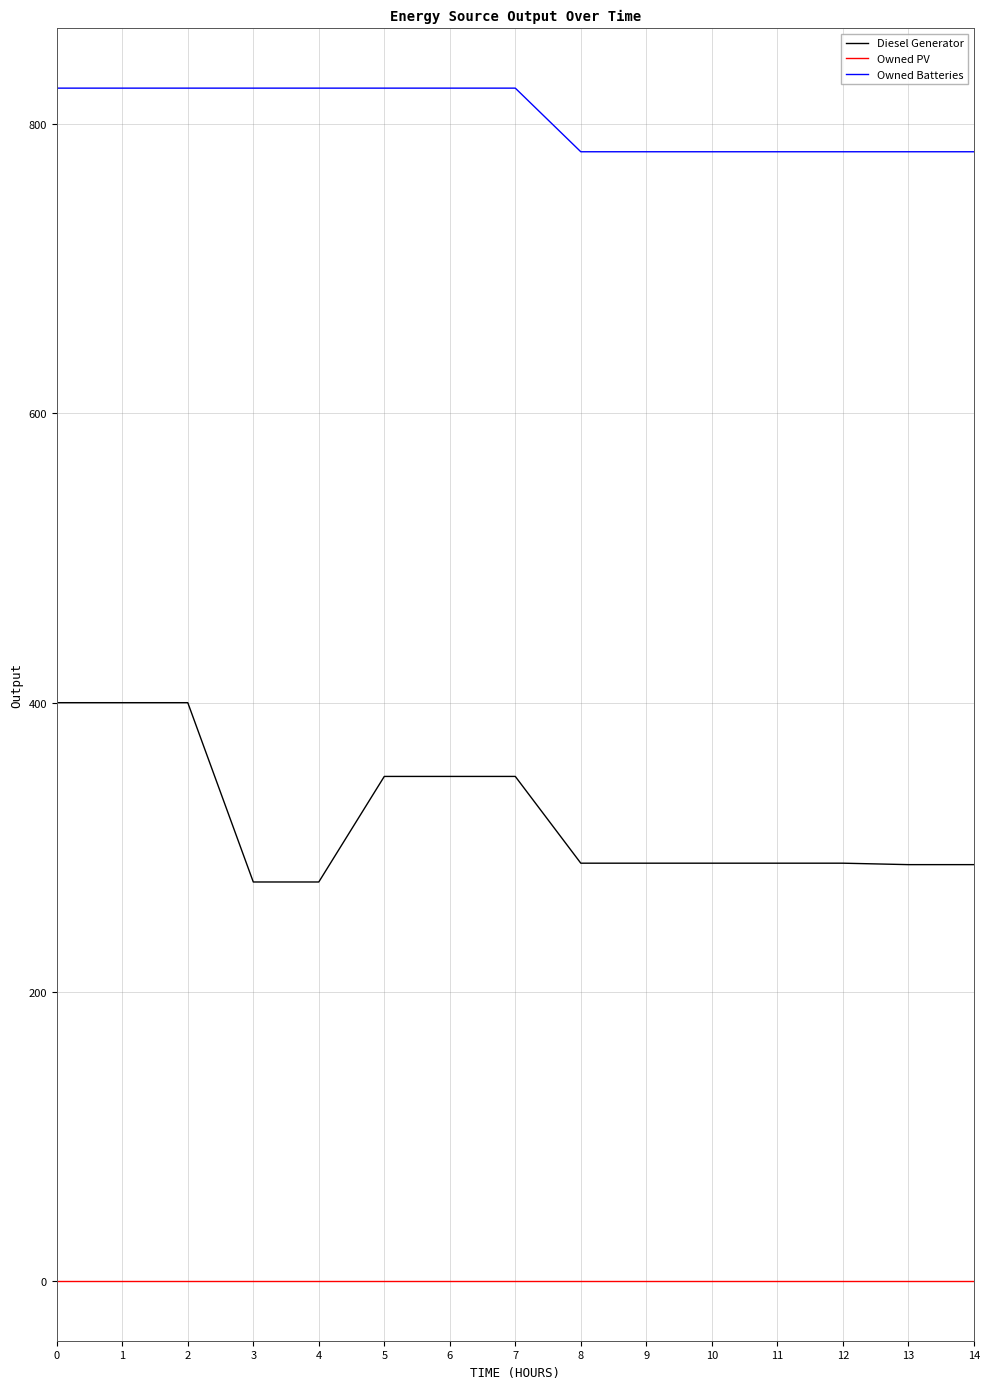

What is the sum of all Diesel Generator values?

4820